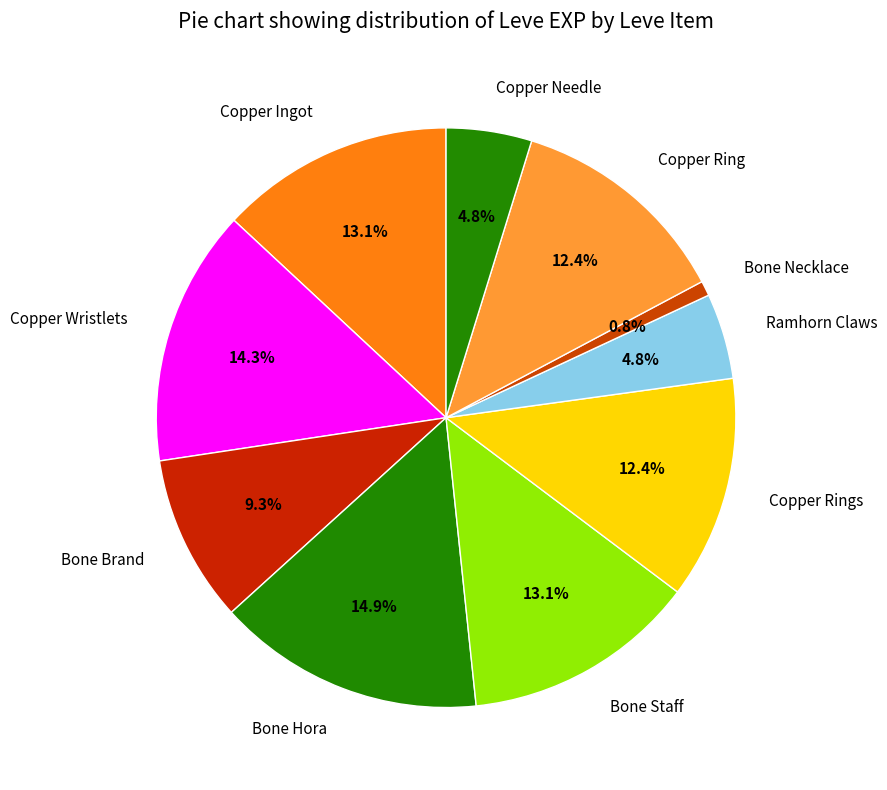

True or false: Bone Brand accounts for 9% of the total.

True